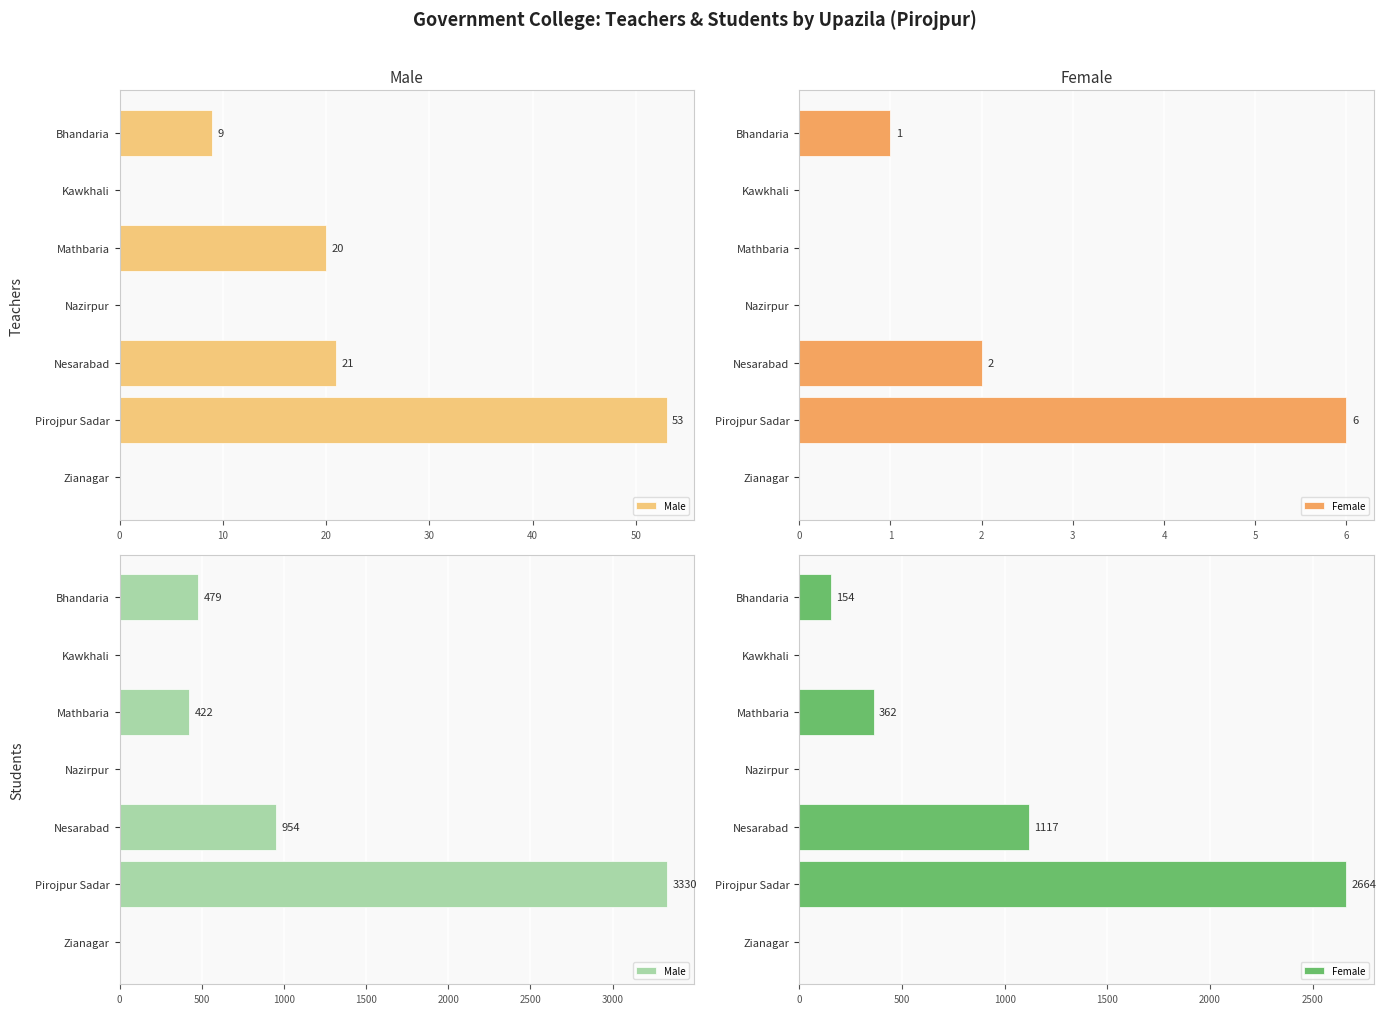

How many Male values are between 0 and 954?

6